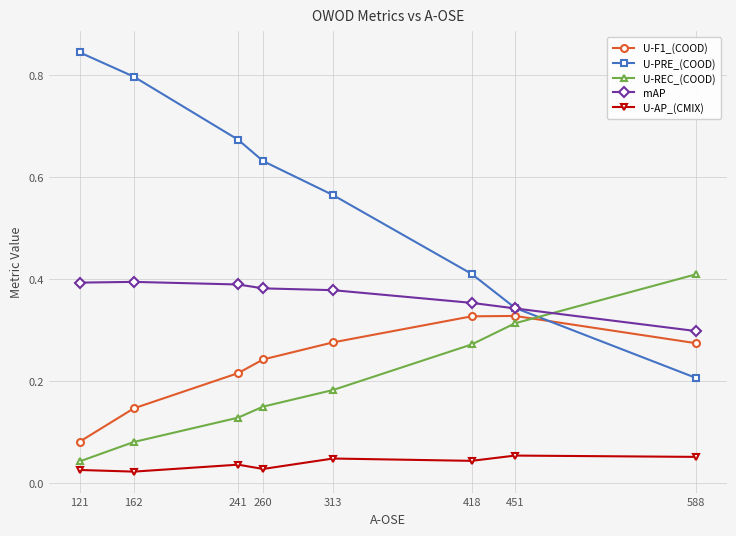

Between 241 and 418, which series saw the biggest shift?

U-PRE_(COOD)